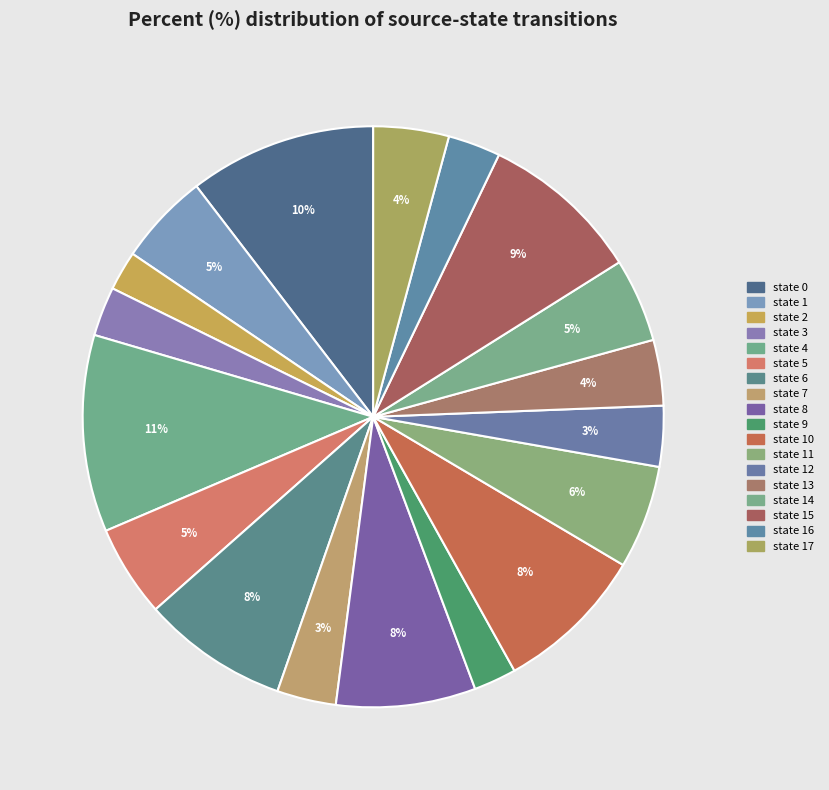

How many slices are in this pie chart?

18